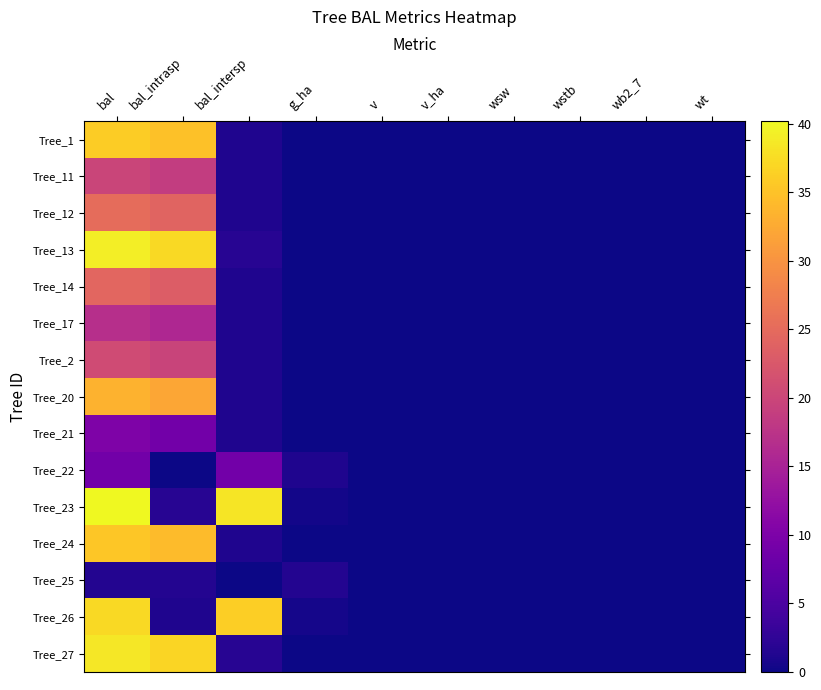

Which series has the largest range (max minus min)?

Tree_23